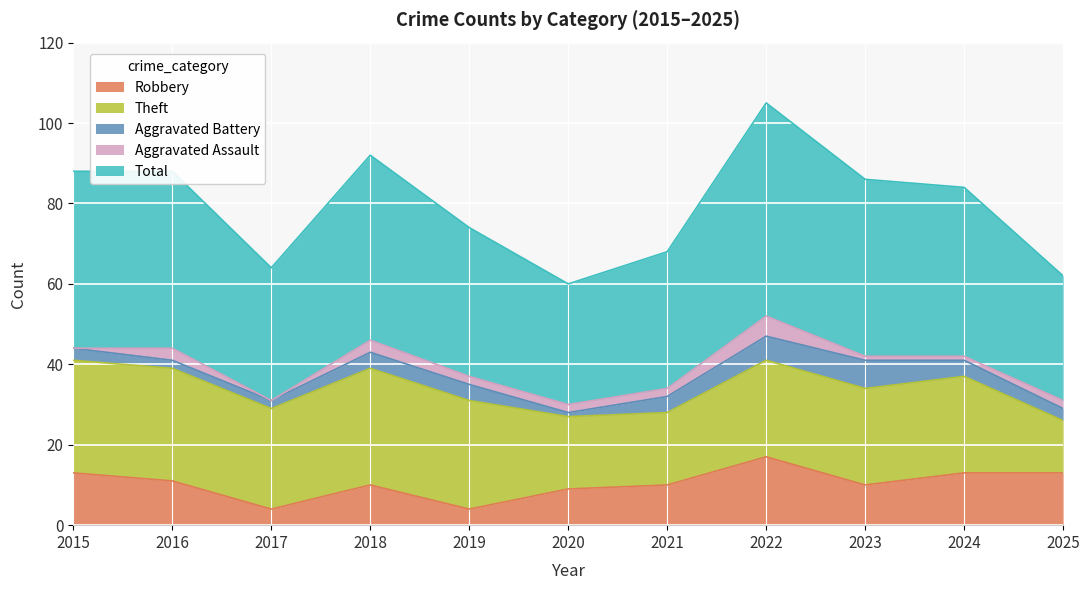

At which category is the sum across all series the highest?

2022